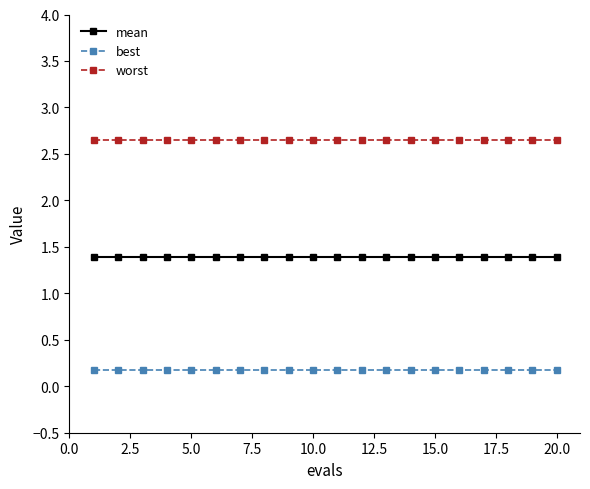

True or false: best and worst intersect in this chart.

False